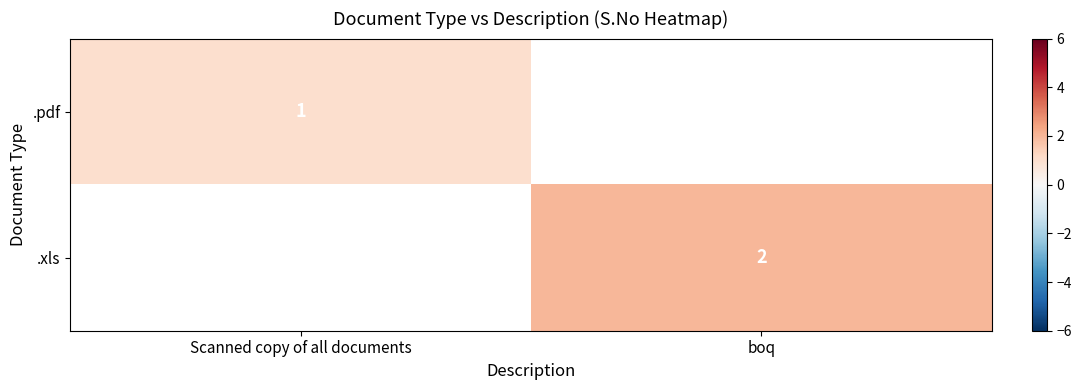

True or false: .xls has a value of 3 at boq.

False